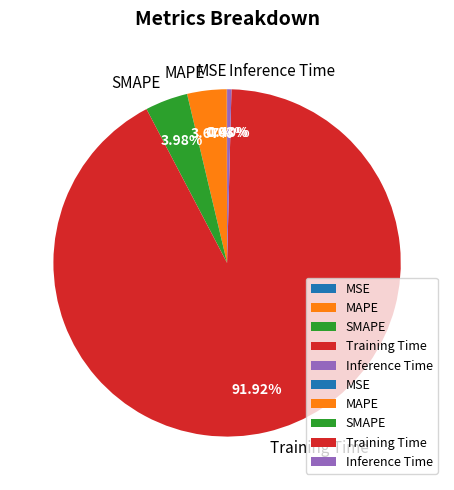

To the nearest percent, what percentage of the pie is Training Time?

92%